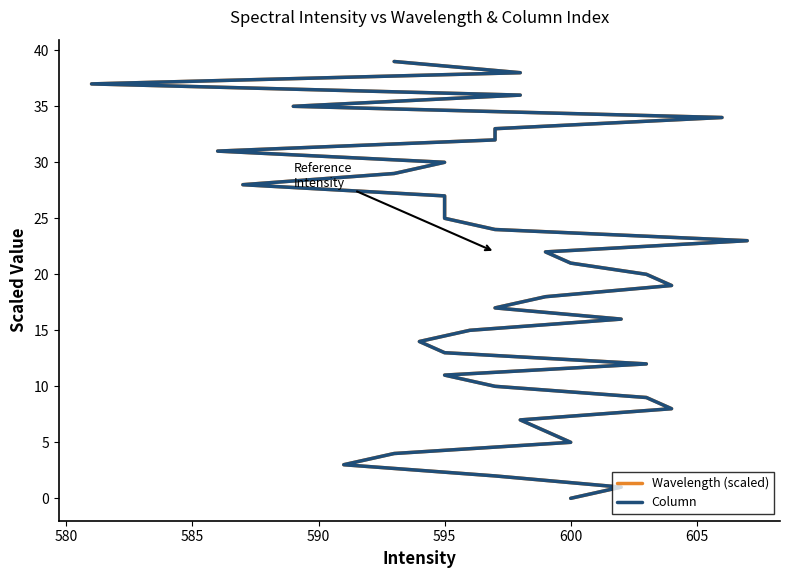

How many lines are shown in the chart?

2